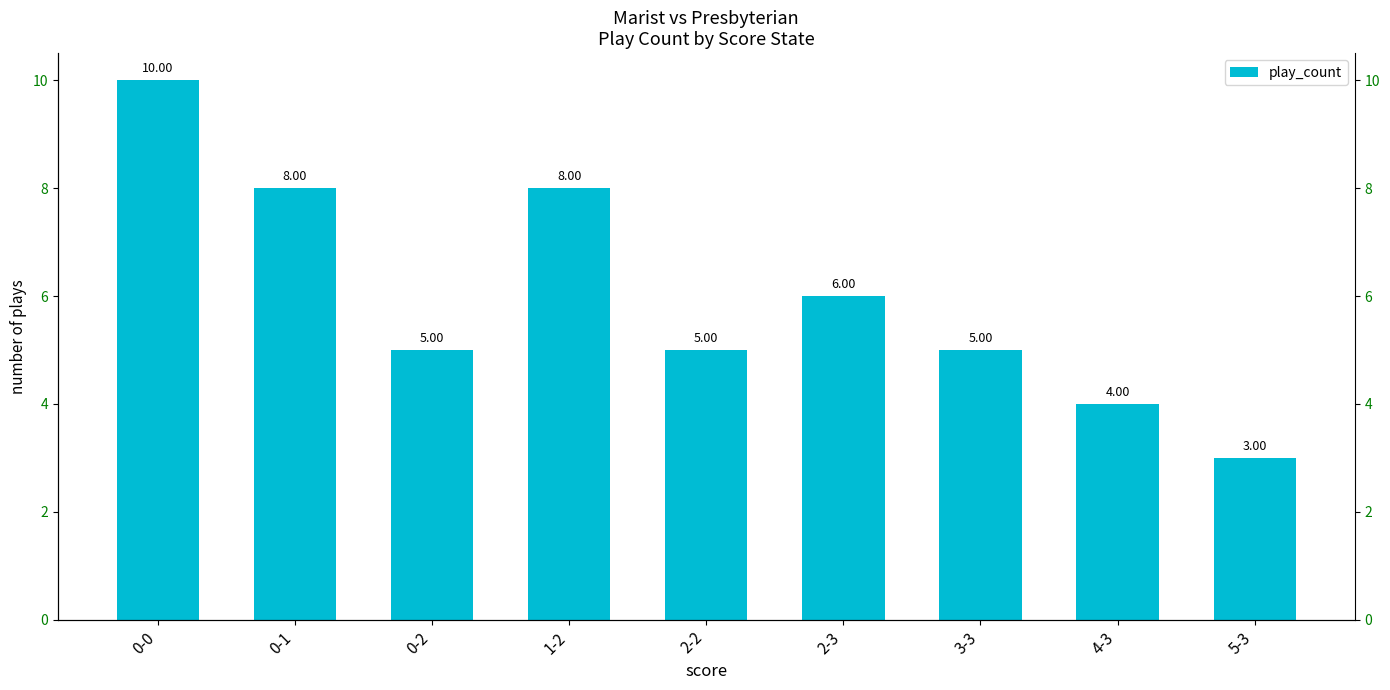

What is the average value?

6